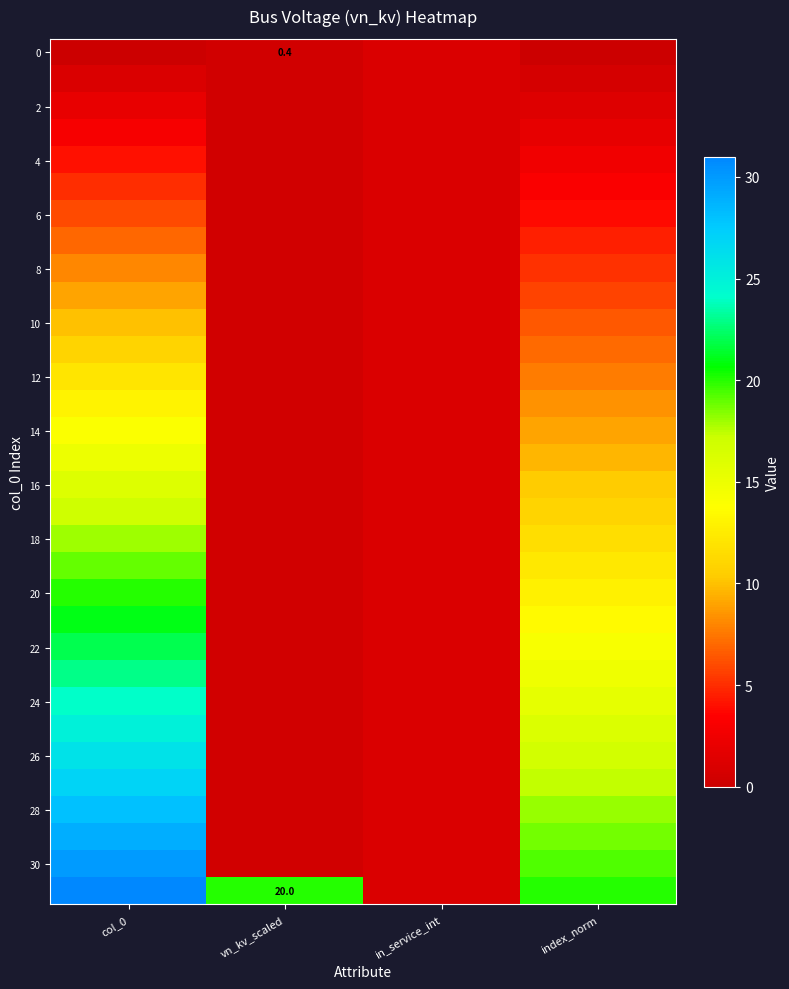

What is the difference between the maximum and minimum values in the 2 series?

1.6